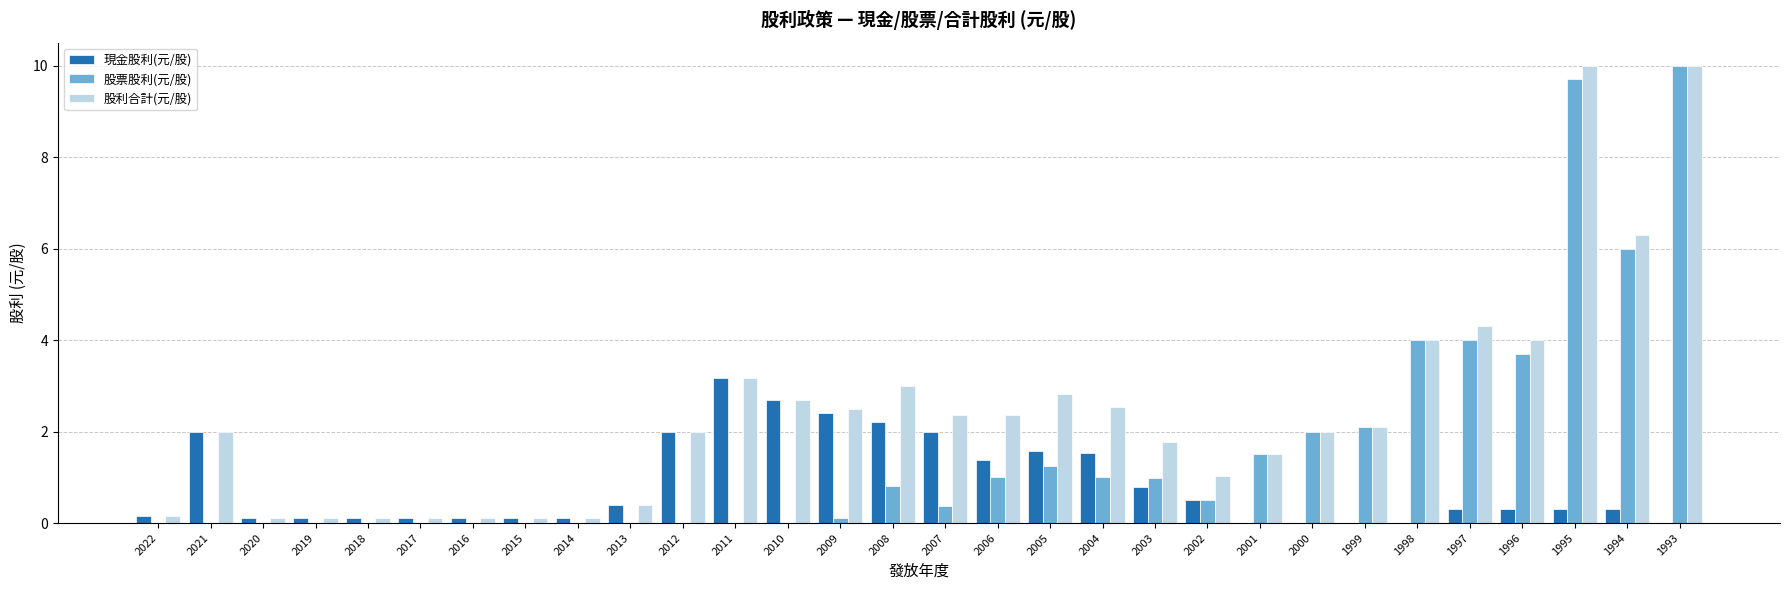

Are the bars grouped side by side (vs. stacked)?

Yes